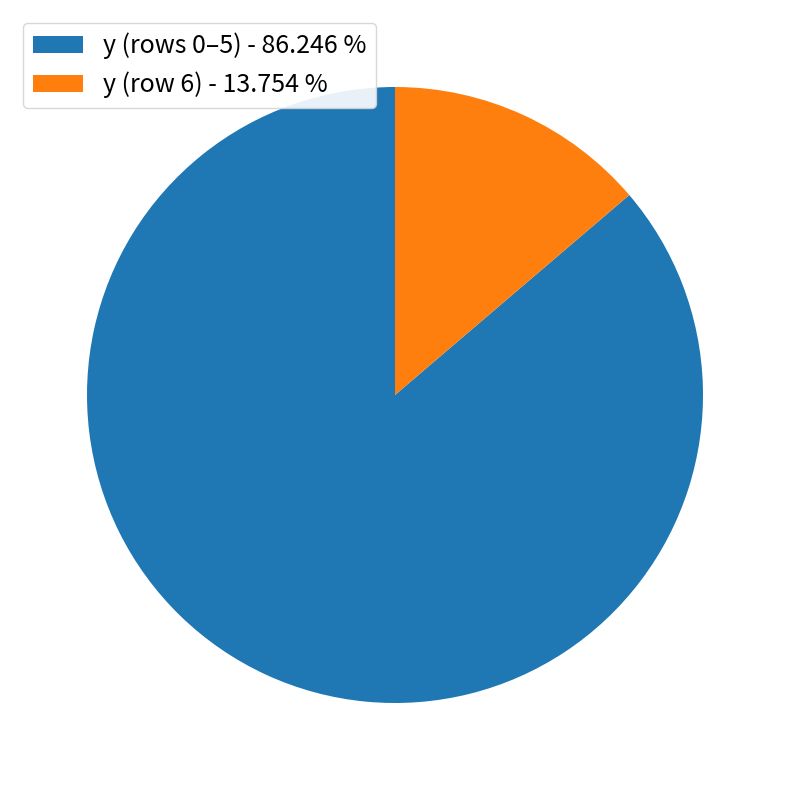

Between y (rows 0–5) - 86.246 % and y (row 6) - 13.754 %, which is larger?

y (rows 0–5) - 86.246 %